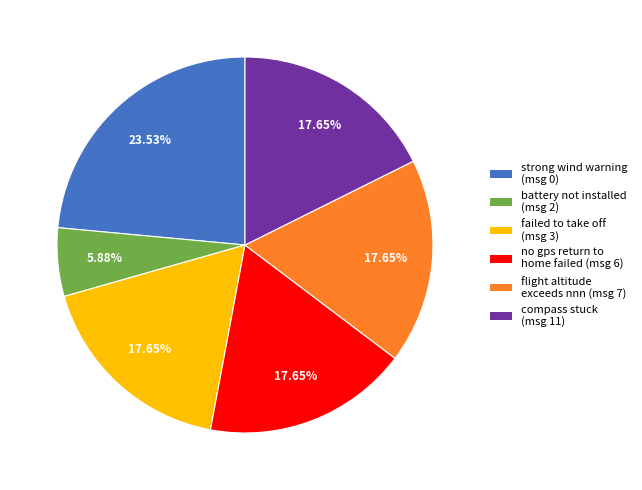

Does any single category account for the majority?

No